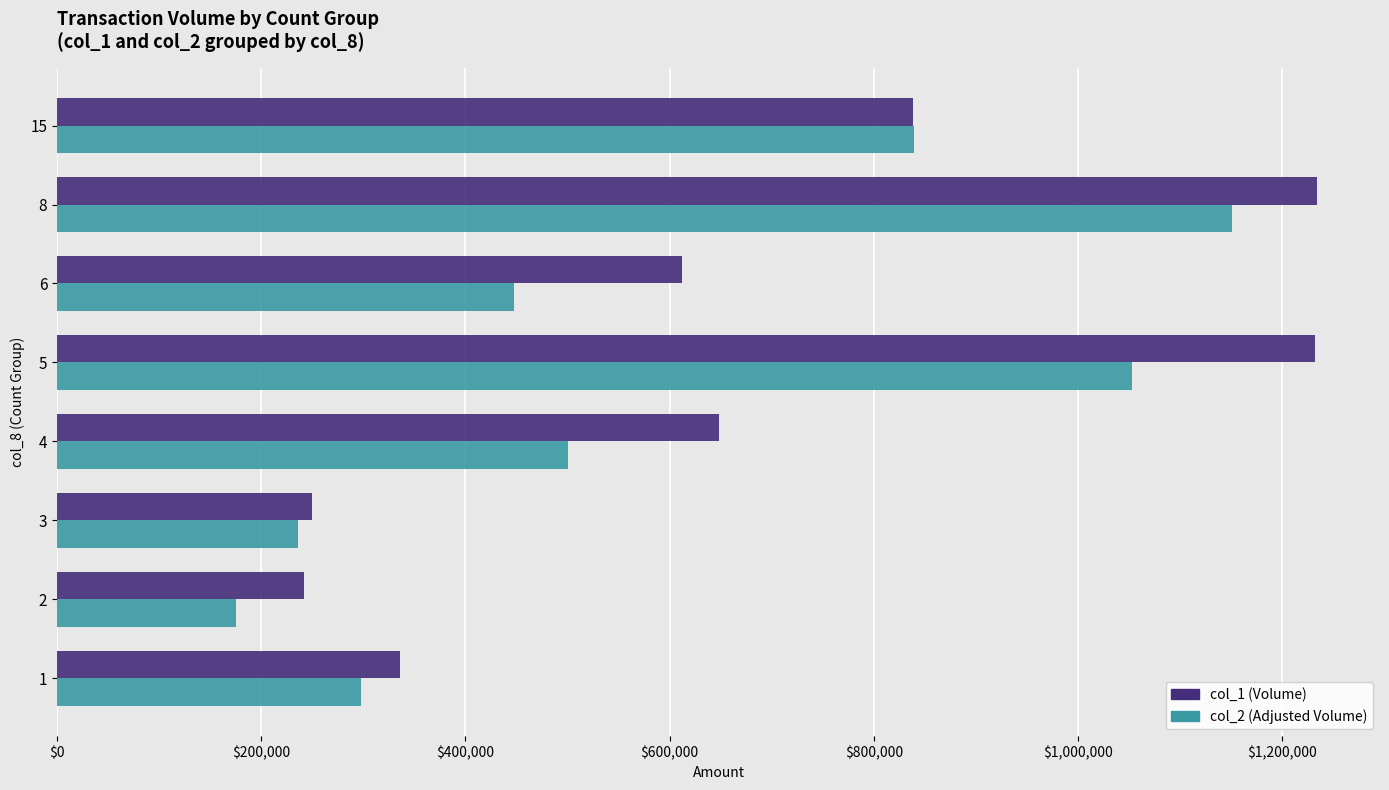

Which series has the widest spread of values?

col_1 (Volume)